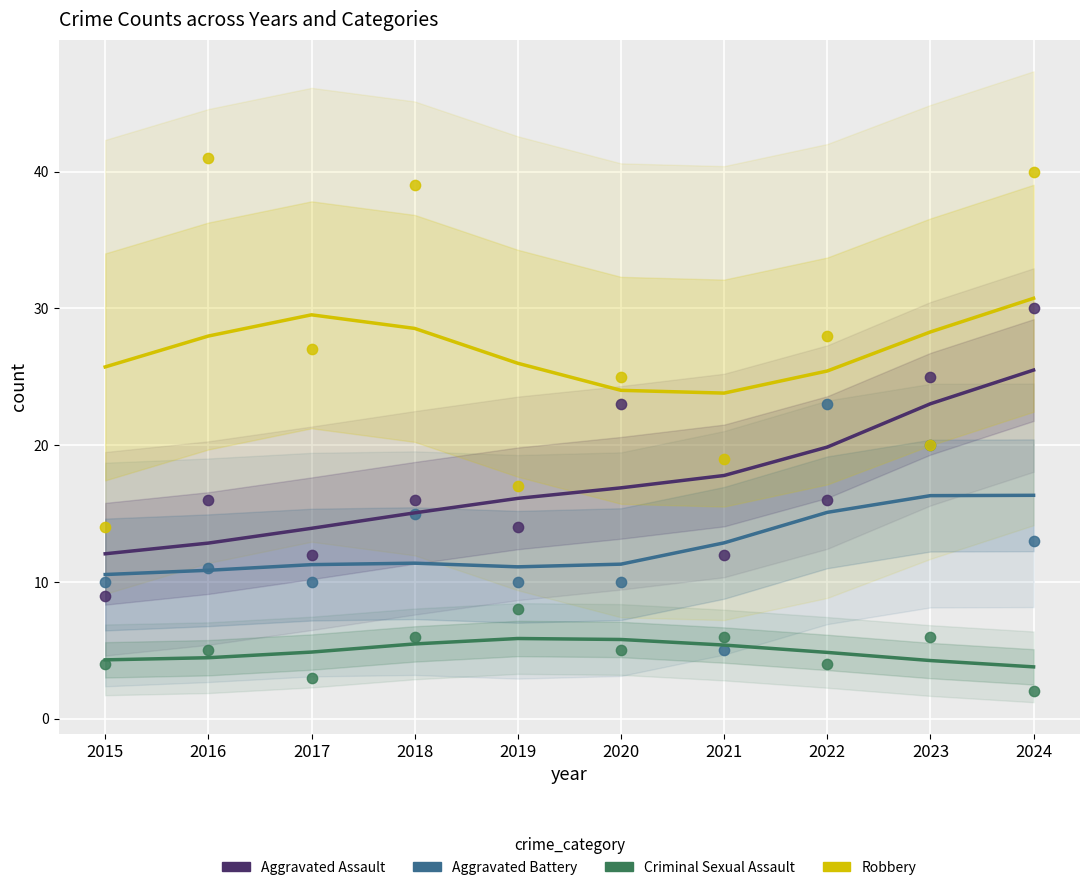

Which series contains the lowest Y value?

Criminal Sexual Assault